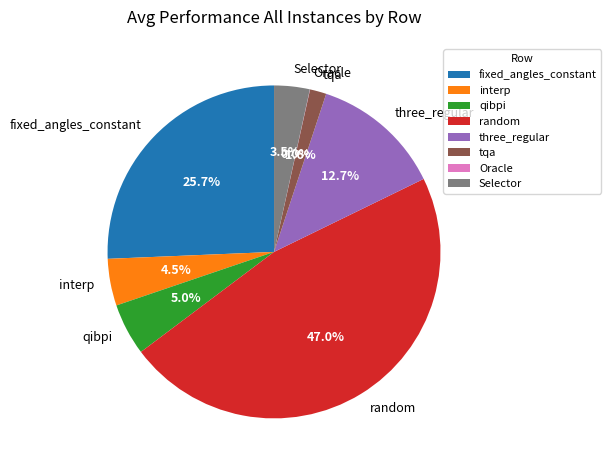

The fixed_angles_constant slice represents 37% of the pie. True or false?

False